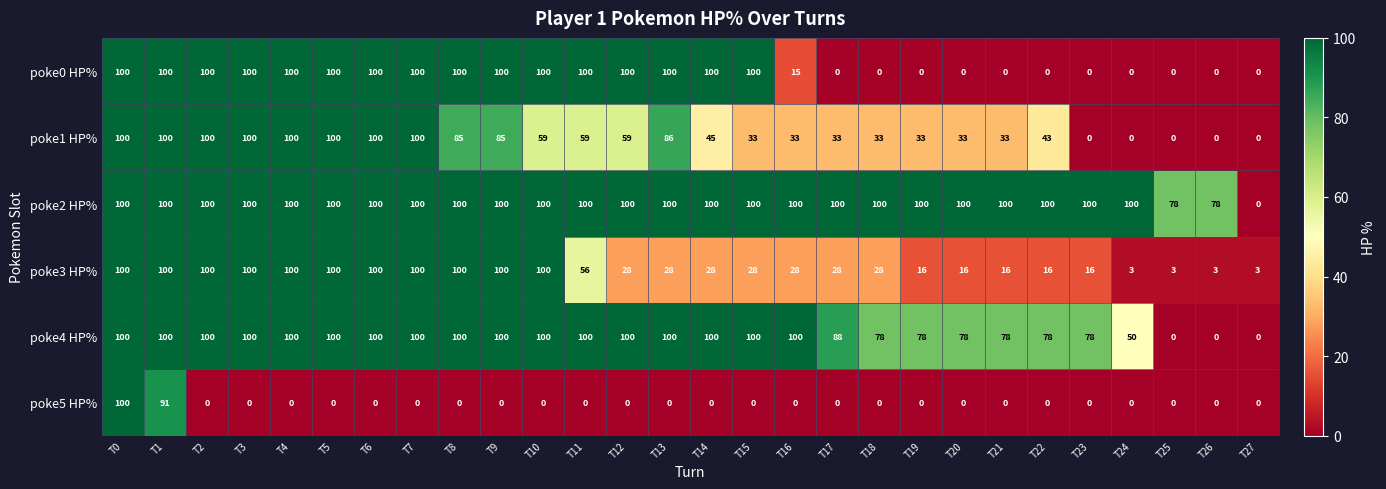

Is it true that poke0 HP% equals 100 at T6?

True